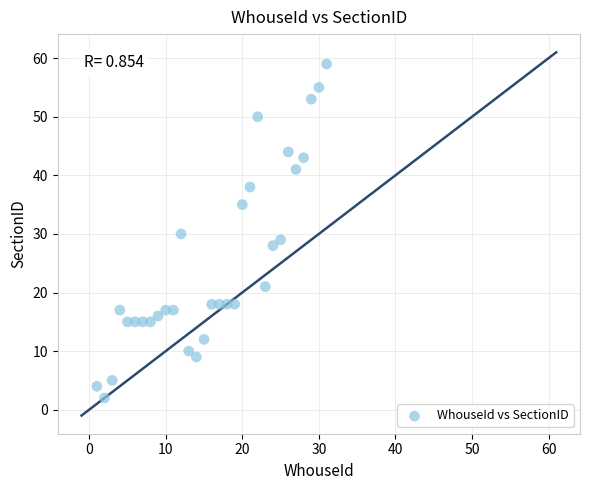

What is the range of X values (max minus min)?

30